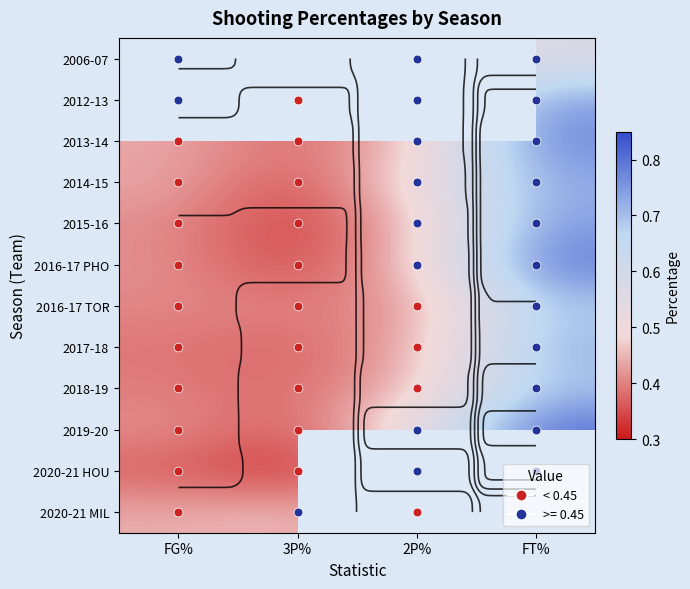

How many distinct data groups are displayed?

12